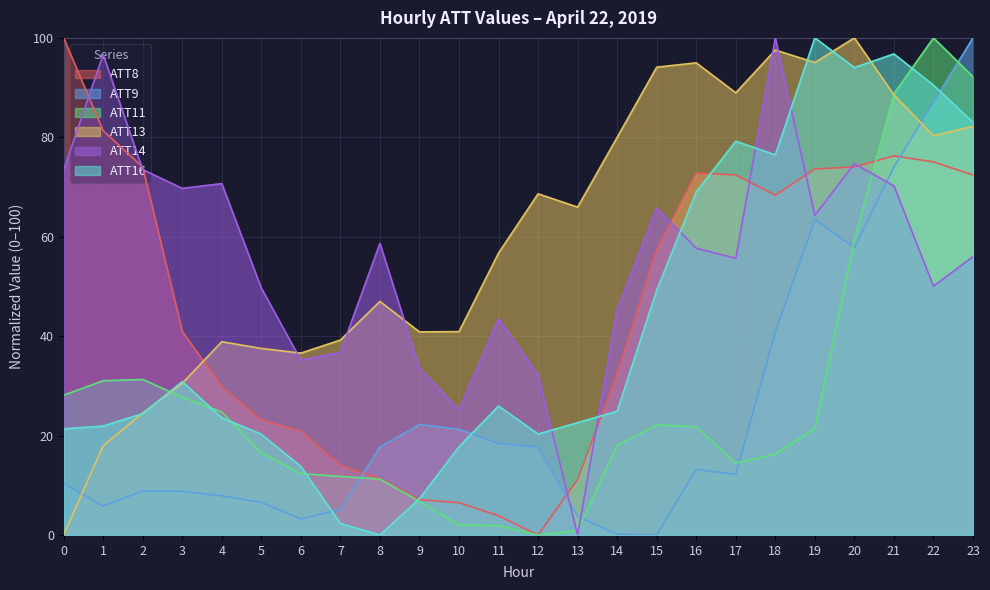

The ATT11 series shows 5.7 at 3. True or false?

False